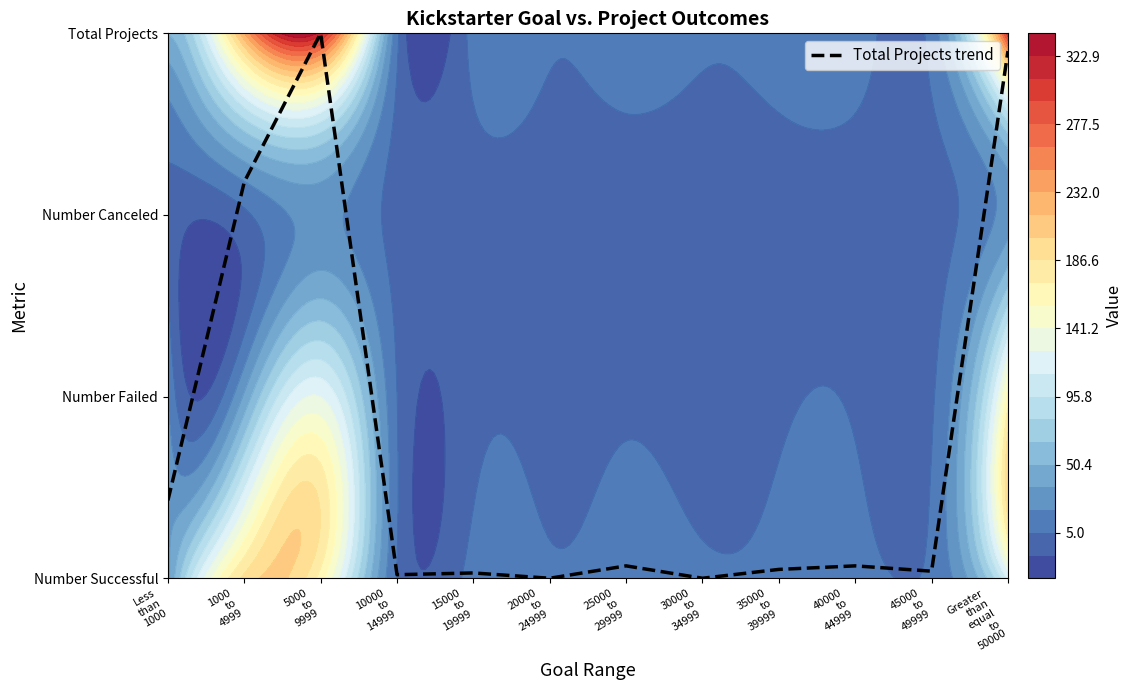

How many positive values are there?

10